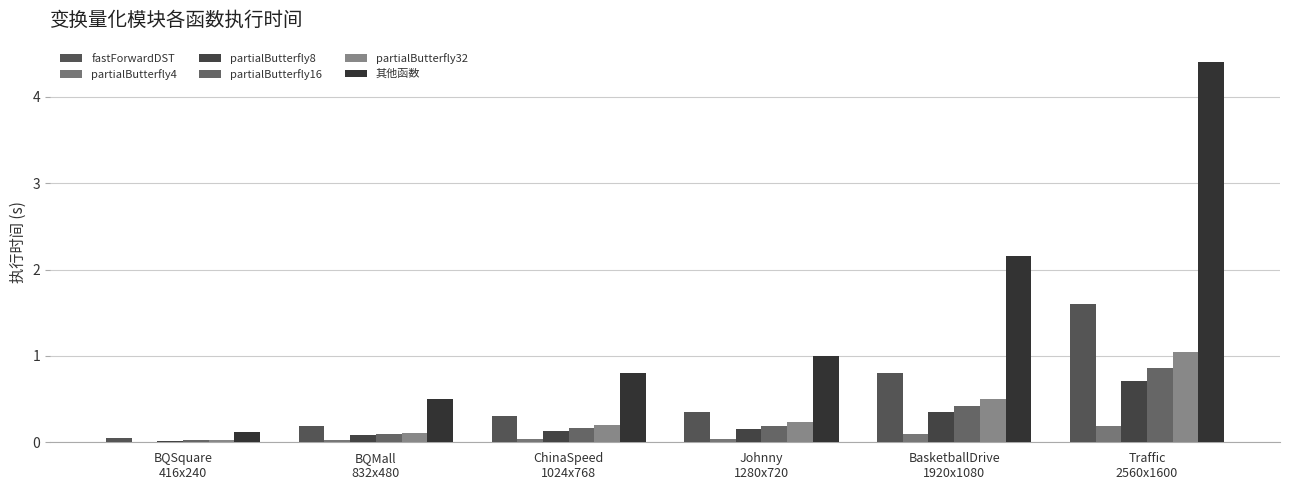

Which series has the largest range (max minus min)?

其他函数